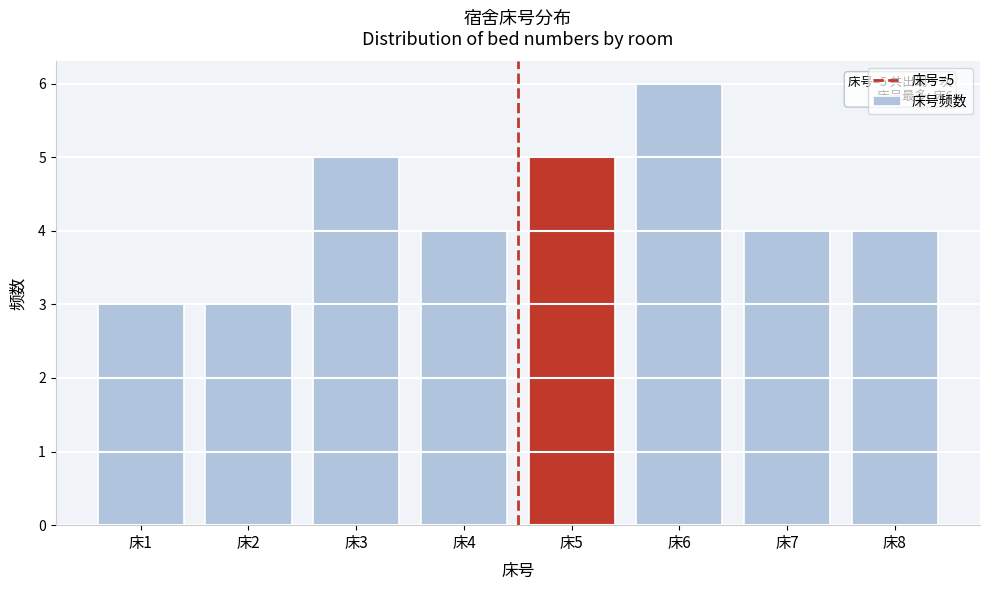

Reading left to right, list all the values displayed in this chart.

床1=3	床2=3	床3=5	床4=4	床5=5	床6=6	床7=4	床8=4